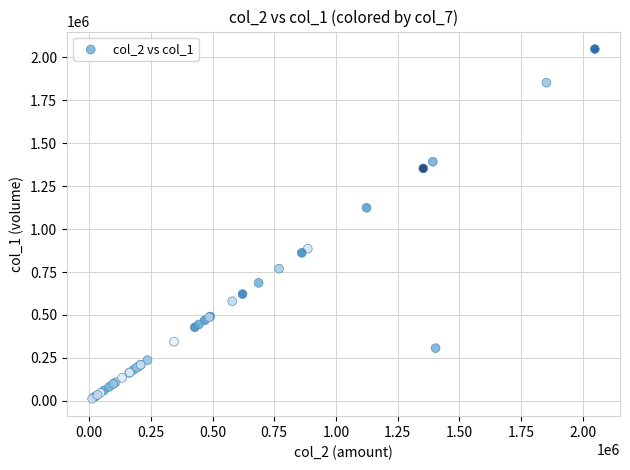

What Y value in the scatter plot is closest to 1030600?

1124180